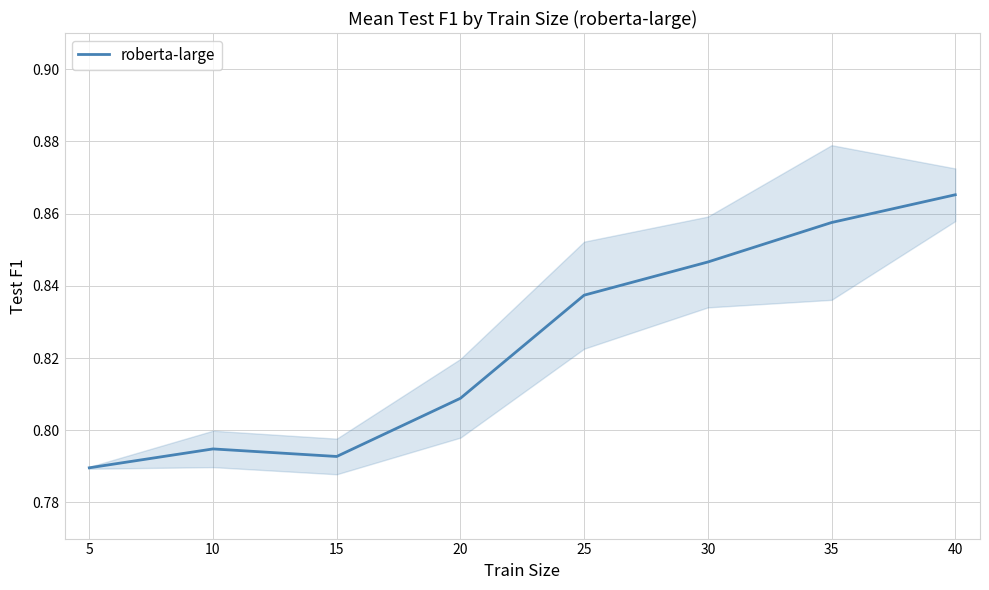

What is the difference between the second highest and minimum values?

0.1